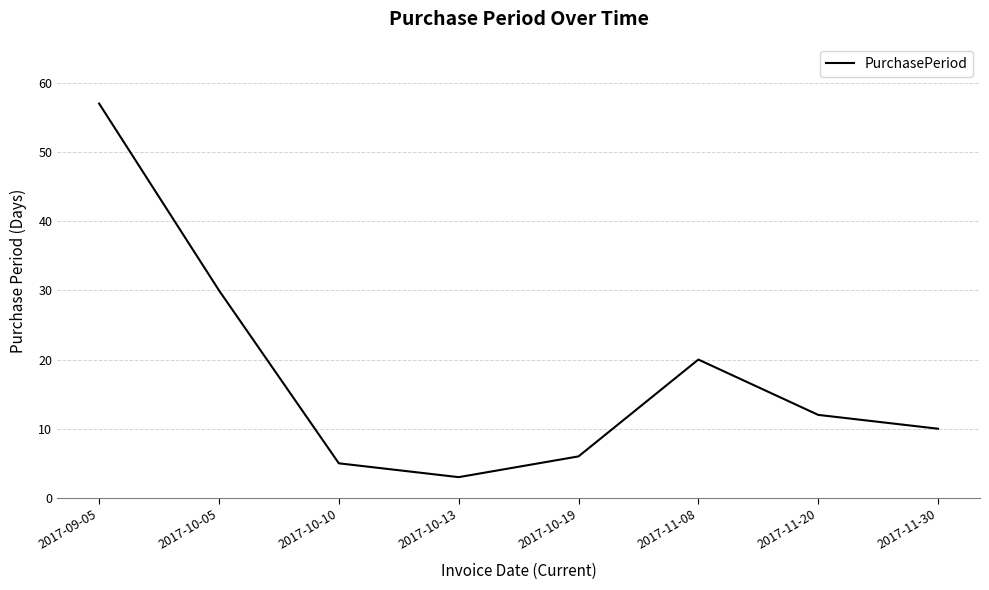

How many interior local valleys (lower than both neighbors) does the data have?

1